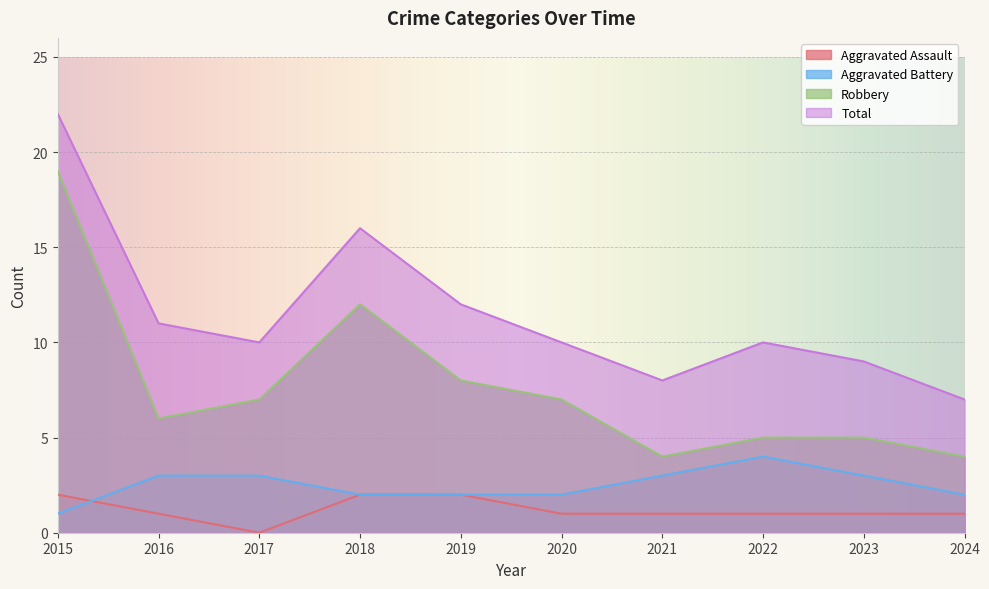

Which series changed the most between 2018 and 2019?

Robbery